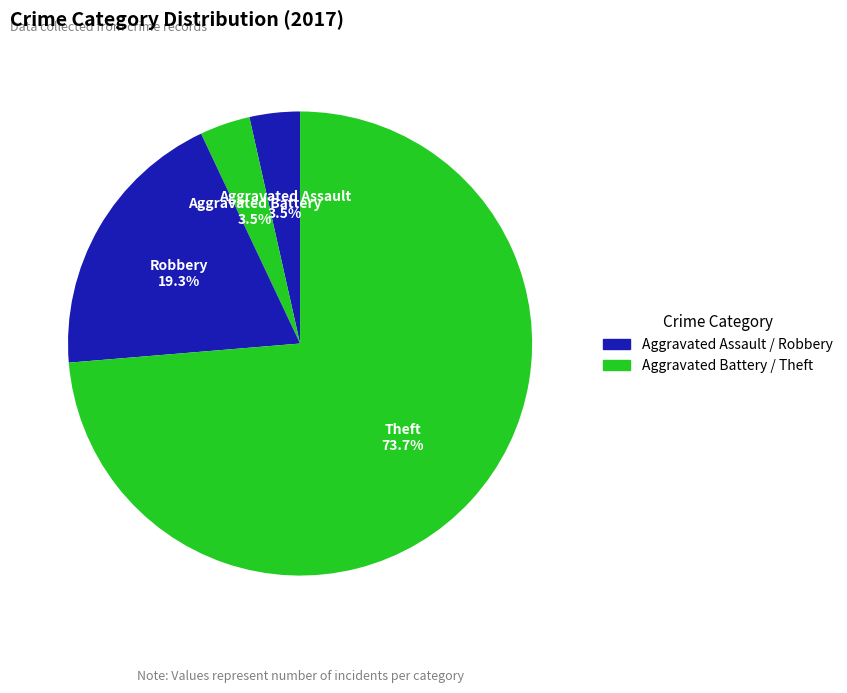

Which category has the biggest portion of the pie?

Theft